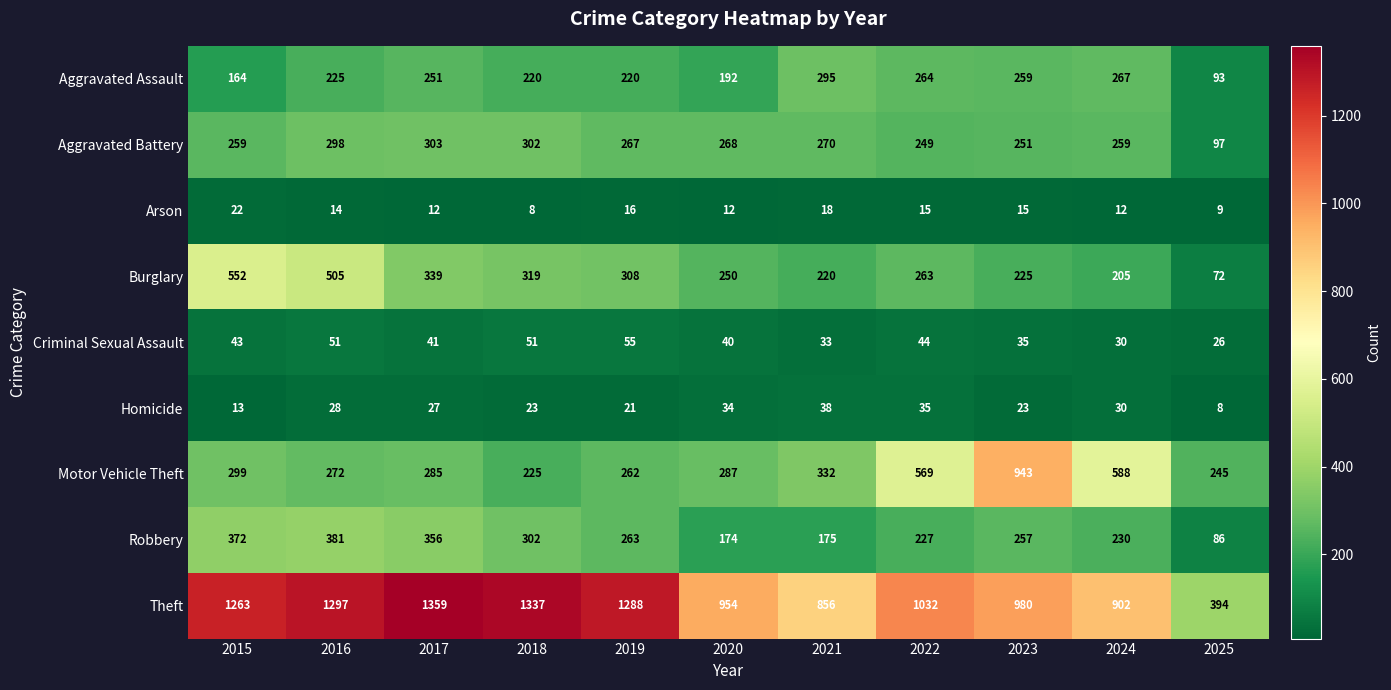

At which label is Aggravated Battery closest to 200?

2022